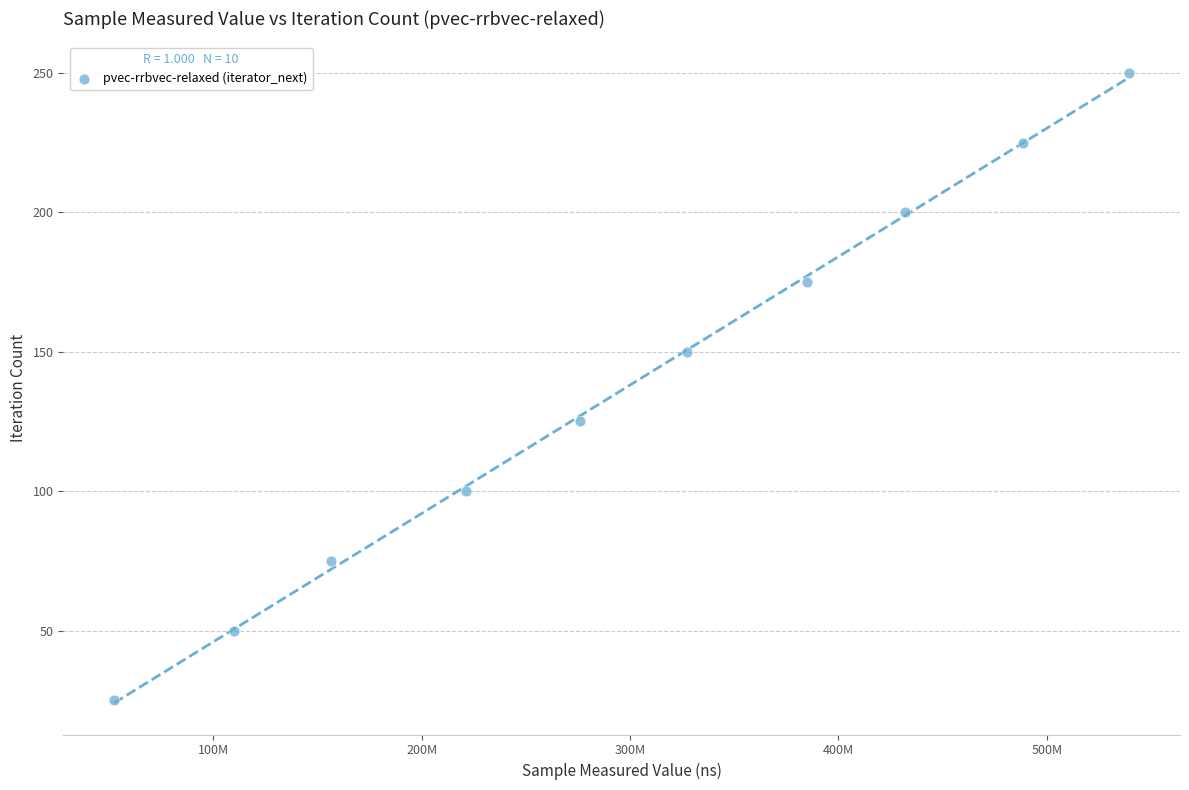

What is the range of Y values (max minus min)?

225